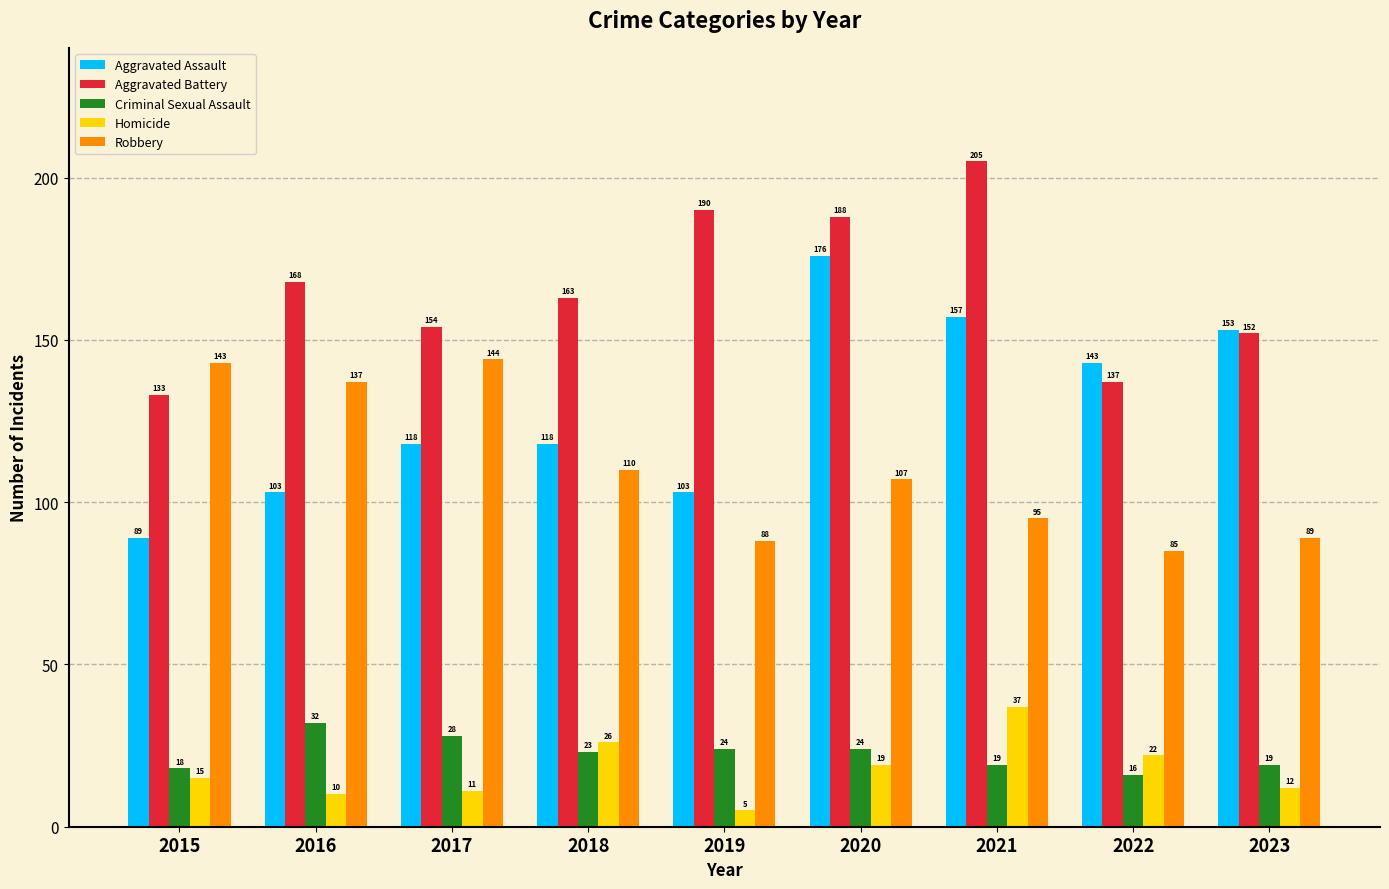

Which series has the largest total across all categories?

Aggravated Battery